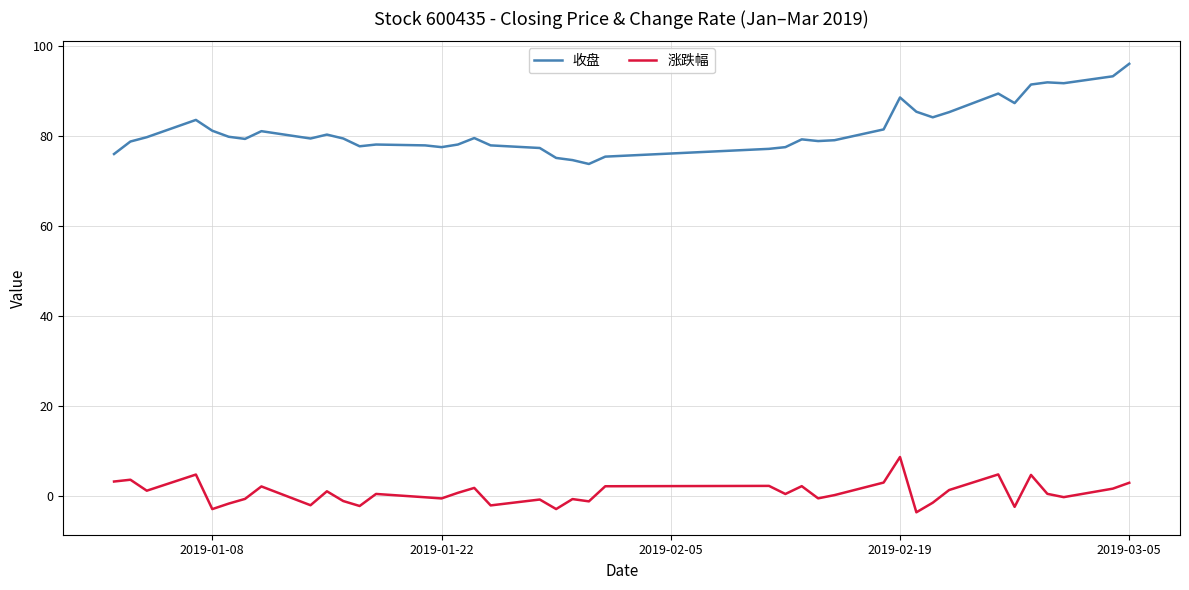

Which series has the largest range (max minus min)?

收盘